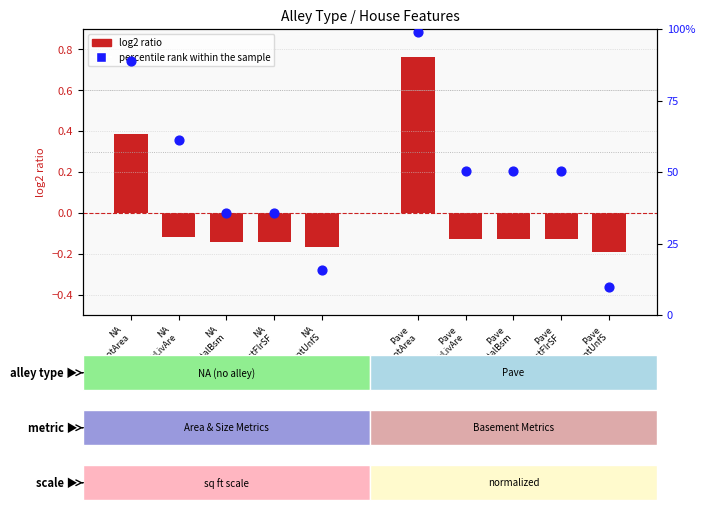

At which category is the sum across all series the highest?

Pave
LotArea